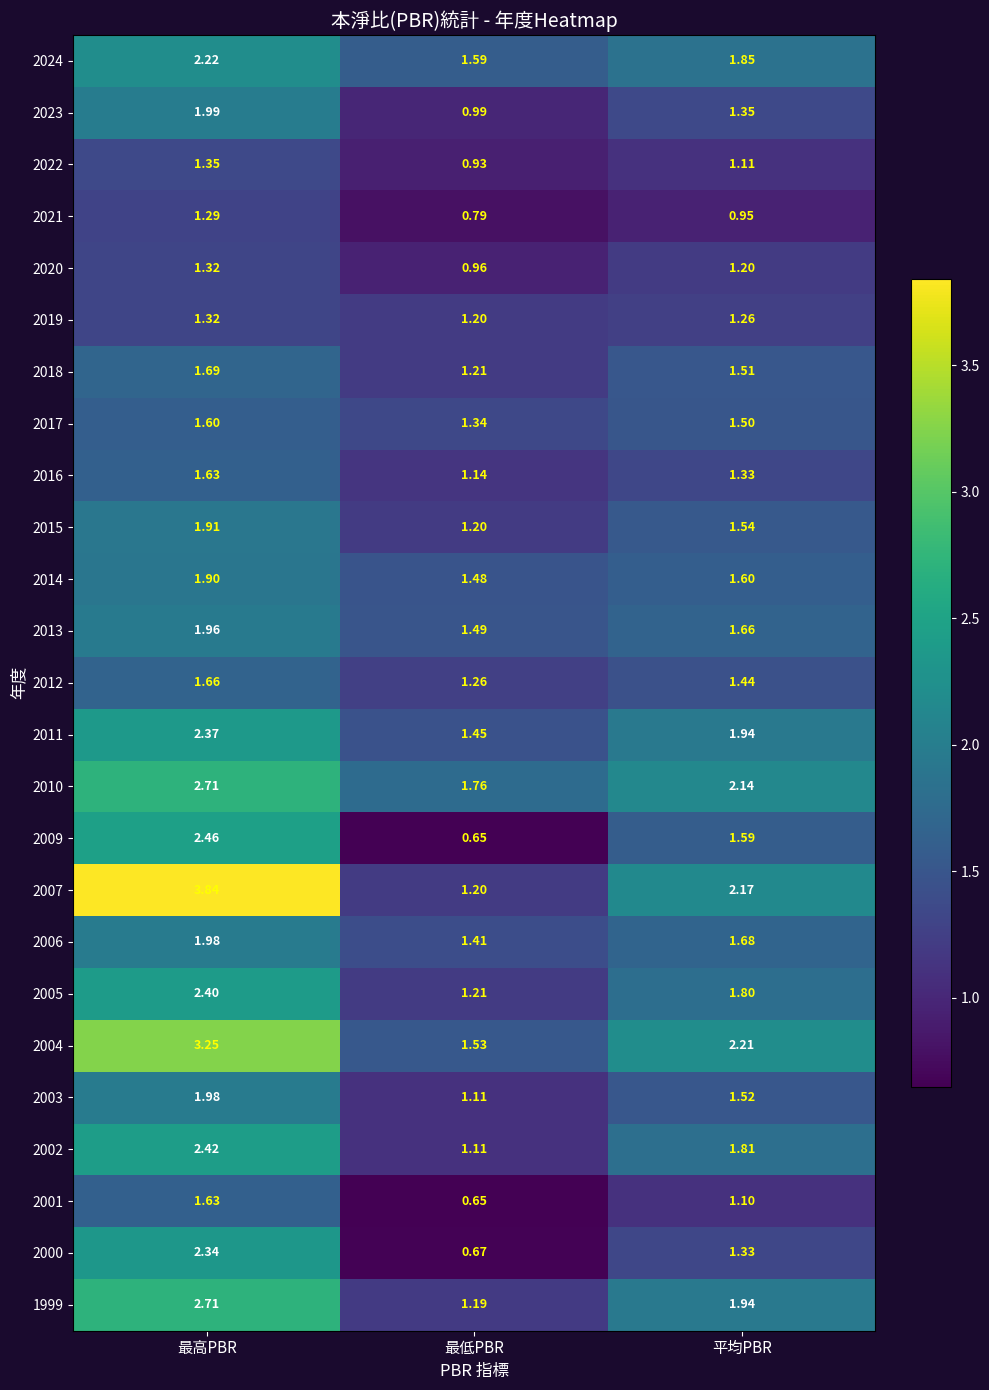

At which category is the sum across all series the highest?

最高PBR